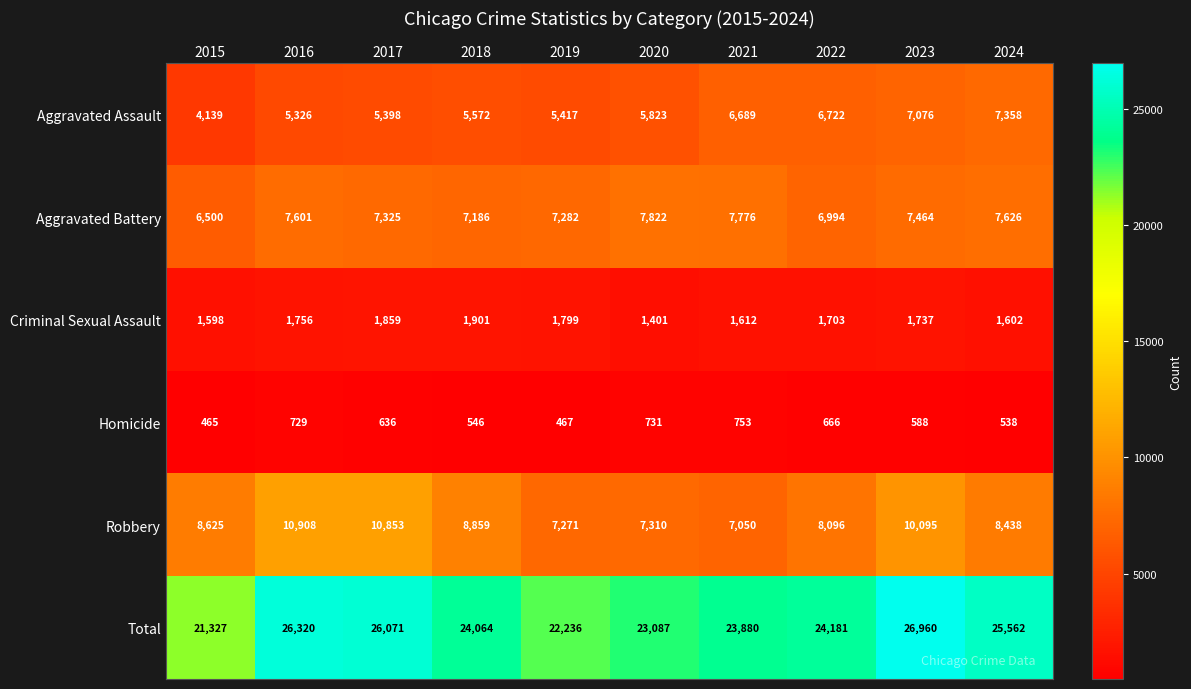

What is the average value of the Homicide series?

612